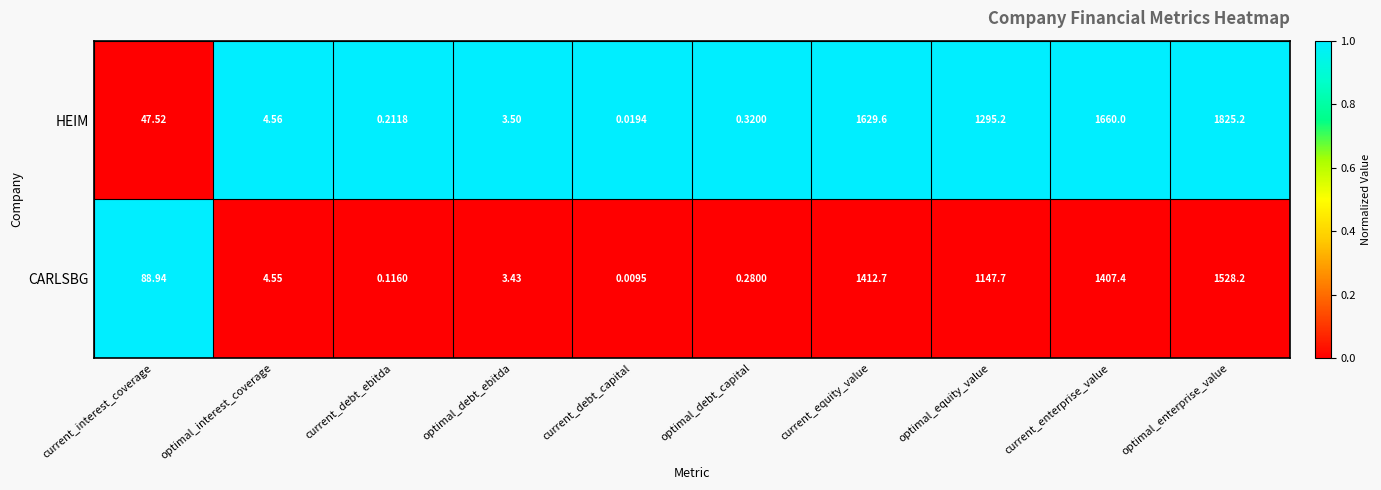

Which category has the highest value in the HEIM series?

optimal_enterprise_value